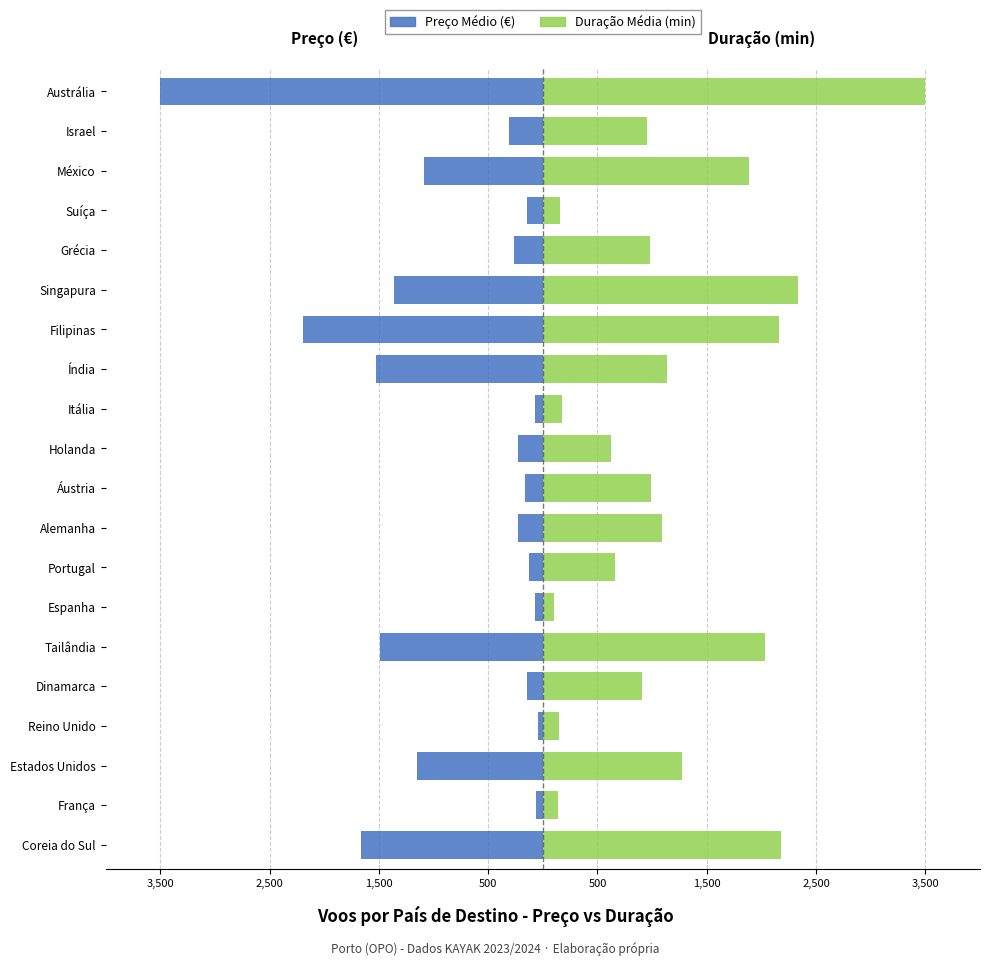

What is the difference between the Duração Média (min) values at Austrália and Filipinas?

1339.0